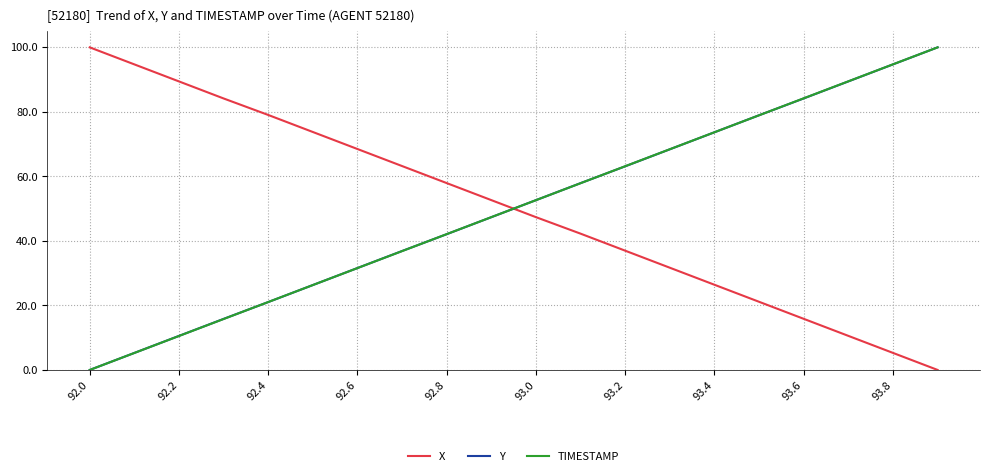

Reading left to right, transcribe all the data shown in this chart.

X: 100.0	94.7	89.4	84.2	79.0	73.8	68.5	63.2	57.9	52.6	47.4	42.2	37.0	31.7	26.4	21.1	15.8	10.6	5.3	0.0
Y: 0.0	5.3	10.6	15.8	21.0	26.3	31.6	36.9	42.1	47.4	52.6	57.9	63.1	68.4	73.7	79.0	84.2	89.4	94.7	100.0
TIMESTAMP: 0.0	5.3	10.5	15.8	21.1	26.3	31.6	36.8	42.1	47.4	52.6	57.9	63.2	68.4	73.7	78.9	84.2	89.5	94.7	100.0